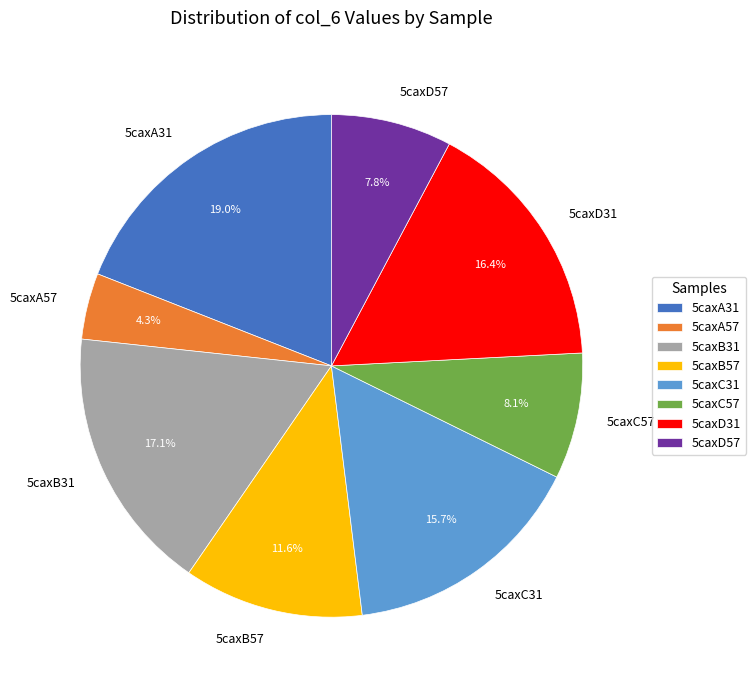

To the nearest percent, what percentage of the pie is 5caxC31?

16%